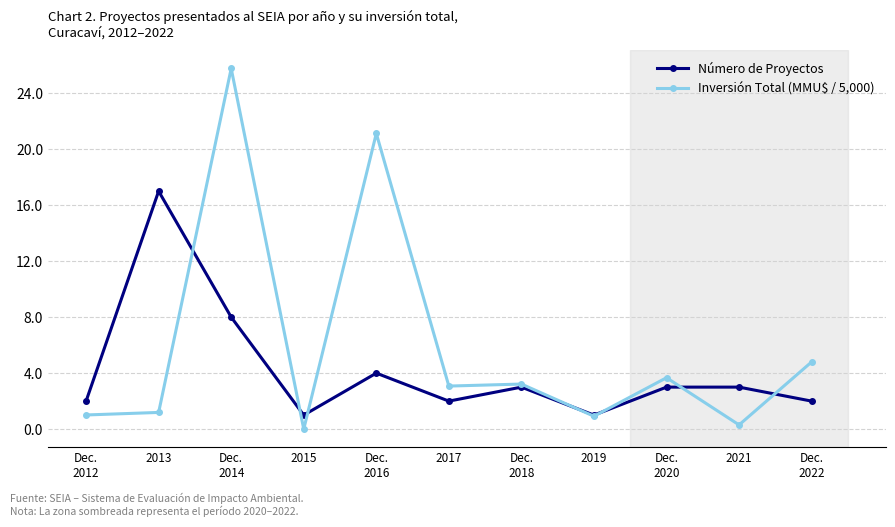

List the series in order of their peak value, highest first.

Inversión Total (MMU$ / 5,000), Número de Proyectos